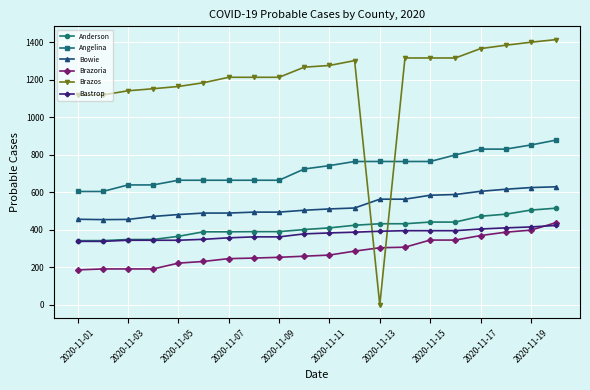

Does the chart have visible grid lines?

Yes